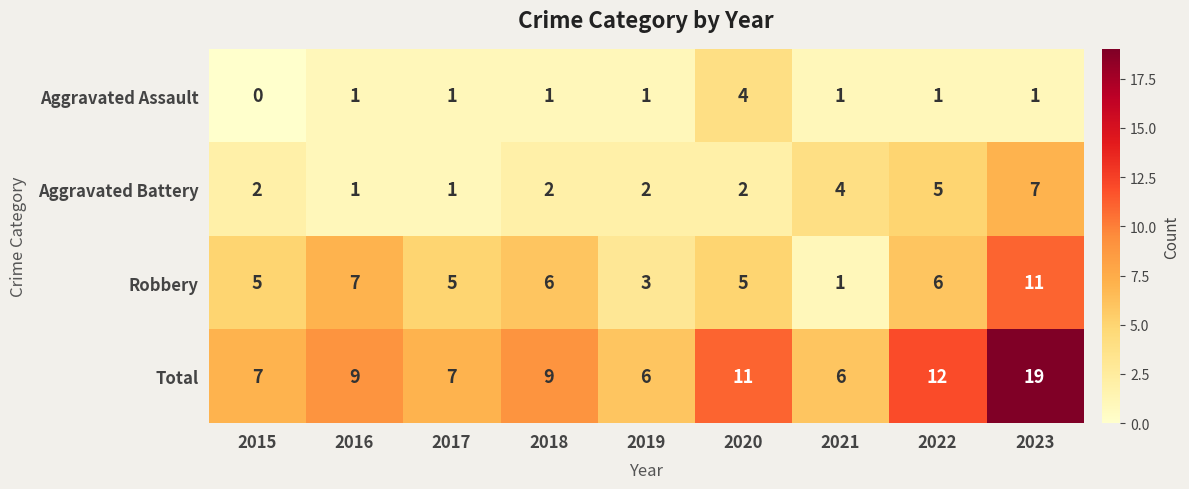

At which category does the chart reach its peak across all series?

2023